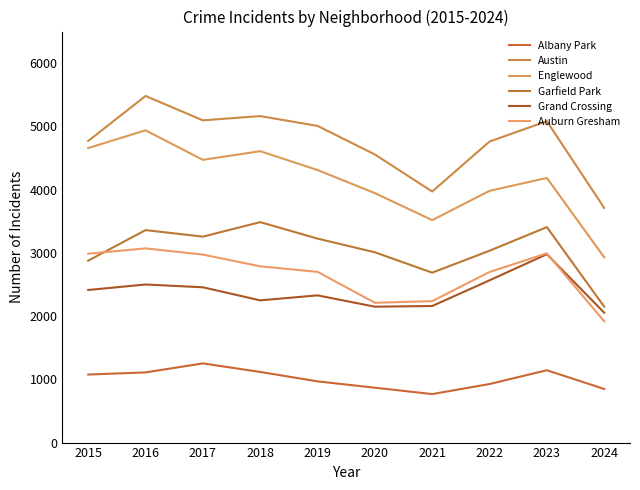

Which series has the largest total across all categories?

Austin